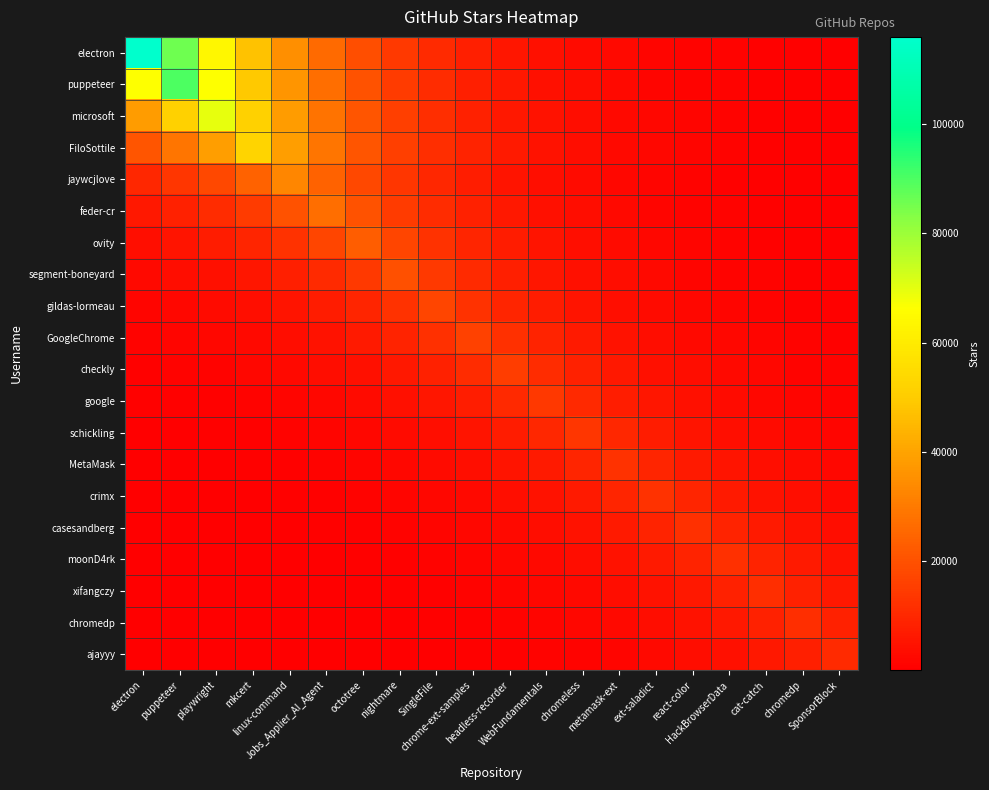

Reading left to right, list all the values displayed in this chart.

electron: electron=116000.0	puppeteer=85934.9	playwright=63662.1	mkcert=47162.1	linux-command=34938.5	Jobs_Applier_AI_Agent=25883.1	octotree=19174.7	nightmare=14204.9	SingleFile=10523.3	chrome-ext-samples=7795.8	headless-recorder=5775.3	WebFundamentals=4278.4	chromeless=3169.6	metamask-ext=2348.1	ext-saladict=1739.5	react-color=1288.6	HackBrowserData=954.7	cat-catch=707.2	chromedp=523.9	SponsorBlock=388.1
puppeteer: electron=66525.5	puppeteer=89800.0	playwright=66525.5	mkcert=49283.3	linux-command=36510.0	Jobs_Applier_AI_Agent=27047.2	octotree=20037.1	nightmare=14843.8	SingleFile=10996.6	chrome-ext-samples=8146.5	headless-recorder=6035.1	WebFundamentals=4470.9	chromeless=3312.1	metamask-ext=2453.7	ext-saladict=1817.7	react-color=1346.6	HackBrowserData=997.6	cat-catch=739.0	chromedp=547.5	SponsorBlock=405.6
microsoft: electron=38142.4	puppeteer=51486.9	playwright=69500.0	mkcert=51486.9	linux-command=38142.4	Jobs_Applier_AI_Agent=28256.6	octotree=20933.0	nightmare=15507.5	SingleFile=11488.3	chrome-ext-samples=8510.7	headless-recorder=6304.9	WebFundamentals=4670.8	chromeless=3460.2	metamask-ext=2563.4	ext-saladict=1899.0	react-color=1406.8	HackBrowserData=1042.2	cat-catch=772.1	chromedp=572.0	SponsorBlock=423.7
FiloSottile: electron=21263.6	puppeteer=28702.8	playwright=38744.8	mkcert=52300.0	linux-command=38744.8	Jobs_Applier_AI_Agent=28702.8	octotree=21263.6	nightmare=15752.5	SingleFile=11669.7	chrome-ext-samples=8645.1	headless-recorder=6404.5	WebFundamentals=4744.5	chromeless=3514.8	metamask-ext=2603.9	ext-saladict=1929.0	react-color=1429.0	HackBrowserData=1058.7	cat-catch=784.3	chromedp=581.0	SponsorBlock=430.4
jaywcjlove: electron=9879.2	puppeteer=13335.5	playwright=18001.0	mkcert=24298.8	linux-command=32800.0	Jobs_Applier_AI_Agent=24298.8	octotree=18001.0	nightmare=13335.5	SingleFile=9879.2	chrome-ext-samples=7318.7	headless-recorder=5421.8	WebFundamentals=4016.6	chromeless=2975.5	metamask-ext=2204.3	ext-saladict=1633.0	react-color=1209.8	HackBrowserData=896.2	cat-catch=663.9	chromedp=491.9	SponsorBlock=364.4
feder-cr: electron=6069.1	puppeteer=8192.5	playwright=11058.7	mkcert=14927.7	linux-command=20150.3	Jobs_Applier_AI_Agent=27200.0	octotree=20150.3	nightmare=14927.7	SingleFile=11058.7	chrome-ext-samples=8192.5	headless-recorder=6069.1	WebFundamentals=4496.1	chromeless=3330.8	metamask-ext=2467.5	ext-saladict=1828.0	react-color=1354.2	HackBrowserData=1003.2	cat-catch=743.2	chromedp=550.6	SponsorBlock=407.9
ovity: electron=3801.9	puppeteer=5132.0	playwright=6927.5	mkcert=9351.1	linux-command=12622.7	Jobs_Applier_AI_Agent=17038.8	octotree=23000.0	nightmare=17038.8	SingleFile=12622.7	chrome-ext-samples=9351.1	headless-recorder=6927.5	WebFundamentals=5132.0	chromeless=3801.9	metamask-ext=2816.5	ext-saladict=2086.5	react-color=1545.7	HackBrowserData=1145.1	cat-catch=848.3	chromedp=628.4	SponsorBlock=465.6
segment-boneyard: electron=2400.1	puppeteer=3239.9	playwright=4373.4	mkcert=5903.4	linux-command=7968.8	Jobs_Applier_AI_Agent=10756.7	octotree=14520.0	nightmare=19600.0	SingleFile=14520.0	chrome-ext-samples=10756.7	headless-recorder=7968.8	WebFundamentals=5903.4	chromeless=4373.4	metamask-ext=3239.9	ext-saladict=2400.1	react-color=1778.1	HackBrowserData=1317.2	cat-catch=975.8	chromedp=722.9	SponsorBlock=535.5
gildas-lormeau: electron=1533.1	puppeteer=2069.5	playwright=2793.6	mkcert=3770.9	linux-command=5090.2	Jobs_Applier_AI_Agent=6871.0	octotree=9274.9	nightmare=12519.8	SingleFile=16900.0	chrome-ext-samples=12519.8	headless-recorder=9274.9	WebFundamentals=6871.0	chromeless=5090.2	metamask-ext=3770.9	ext-saladict=2793.6	react-color=2069.5	HackBrowserData=1533.1	cat-catch=1135.8	chromedp=841.4	SponsorBlock=623.3
GoogleChrome: electron=1075.3	puppeteer=1451.5	playwright=1959.3	mkcert=2644.8	linux-command=3570.1	Jobs_Applier_AI_Agent=4819.1	octotree=6505.1	nightmare=8781.0	SingleFile=11853.1	chrome-ext-samples=16000.0	headless-recorder=11853.1	WebFundamentals=8781.0	chromeless=6505.1	metamask-ext=4819.1	ext-saladict=3570.1	react-color=2644.8	HackBrowserData=1959.3	cat-catch=1451.5	chromedp=1075.3	SponsorBlock=796.6
checkly: electron=751.8	puppeteer=1014.8	playwright=1369.8	mkcert=1849.1	linux-command=2496.0	Jobs_Applier_AI_Agent=3369.3	octotree=4548.0	nightmare=6139.2	SingleFile=8287.1	chrome-ext-samples=11186.4	headless-recorder=15100.0	WebFundamentals=11186.4	chromeless=8287.1	metamask-ext=6139.2	ext-saladict=4548.0	react-color=3369.3	HackBrowserData=2496.0	cat-catch=1849.1	chromedp=1369.8	SponsorBlock=1014.8
google: electron=512.7	puppeteer=692.0	playwright=934.2	mkcert=1261.0	linux-command=1702.1	Jobs_Applier_AI_Agent=2297.7	octotree=3101.5	nightmare=4186.6	SingleFile=5651.3	chrome-ext-samples=7628.5	headless-recorder=10297.4	WebFundamentals=13900.0	chromeless=10297.4	metamask-ext=7628.5	ext-saladict=5651.3	react-color=4186.6	HackBrowserData=3101.5	cat-catch=2297.7	chromedp=1702.1	SponsorBlock=1261.0
schickling: electron=360.7	puppeteer=486.9	playwright=657.2	mkcert=887.1	linux-command=1197.5	Jobs_Applier_AI_Agent=1616.4	octotree=2181.9	nightmare=2945.3	SingleFile=3975.8	chrome-ext-samples=5366.7	headless-recorder=7244.3	WebFundamentals=9778.8	chromeless=13200.0	metamask-ext=9778.8	ext-saladict=7244.3	react-color=5366.7	HackBrowserData=3975.8	cat-catch=2945.3	chromedp=2181.9	SponsorBlock=1616.4
MetaMask: electron=251.0	puppeteer=338.8	playwright=457.4	mkcert=617.4	linux-command=833.3	Jobs_Applier_AI_Agent=1124.9	octotree=1518.5	nightmare=2049.7	SingleFile=2766.8	chrome-ext-samples=3734.8	headless-recorder=5041.5	WebFundamentals=6805.3	chromeless=9186.1	metamask-ext=12400.0	ext-saladict=9186.1	react-color=6805.3	HackBrowserData=5041.5	cat-catch=3734.8	chromedp=2766.8	SponsorBlock=2049.7
crimx: electron=184.4	puppeteer=249.0	playwright=336.1	mkcert=453.7	linux-command=612.4	Jobs_Applier_AI_Agent=826.6	octotree=1115.8	nightmare=1506.2	SingleFile=2033.2	chrome-ext-samples=2744.5	headless-recorder=3704.7	WebFundamentals=5000.8	chromeless=6750.4	metamask-ext=9112.1	ext-saladict=12300.0	react-color=9112.1	HackBrowserData=6750.4	cat-catch=5000.8	chromedp=3704.7	SponsorBlock=2744.5
casesandberg: electron=134.4	puppeteer=181.4	playwright=244.9	mkcert=330.6	linux-command=446.3	Jobs_Applier_AI_Agent=602.4	octotree=813.2	nightmare=1097.7	SingleFile=1481.7	chrome-ext-samples=2000.1	headless-recorder=2699.9	WebFundamentals=3644.4	chromeless=4919.5	metamask-ext=6640.6	ext-saladict=8963.9	react-color=12100.0	HackBrowserData=8963.9	cat-catch=6640.6	chromedp=4919.5	SponsorBlock=3644.4
moonD4rk: electron=97.9	puppeteer=132.2	playwright=178.4	mkcert=240.9	linux-command=325.2	Jobs_Applier_AI_Agent=438.9	octotree=592.5	nightmare=799.7	SingleFile=1079.5	chrome-ext-samples=1457.2	headless-recorder=1967.1	WebFundamentals=2655.2	chromeless=3584.2	metamask-ext=4838.2	ext-saladict=6530.9	react-color=8815.7	HackBrowserData=11900.0	cat-catch=8815.7	chromedp=6530.9	SponsorBlock=4838.2
xifangczy: electron=70.1	puppeteer=94.6	playwright=127.8	mkcert=172.4	linux-command=232.8	Jobs_Applier_AI_Agent=314.2	octotree=424.2	nightmare=572.6	SingleFile=772.9	chrome-ext-samples=1043.3	headless-recorder=1408.2	WebFundamentals=1900.9	chromeless=2566.0	metamask-ext=3463.7	ext-saladict=4675.6	react-color=6311.3	HackBrowserData=8519.4	cat-catch=11500.0	chromedp=8519.4	SponsorBlock=6311.3
chromedp: electron=51.5	puppeteer=69.5	playwright=93.8	mkcert=126.6	linux-command=170.9	Jobs_Applier_AI_Agent=230.8	octotree=311.5	nightmare=420.5	SingleFile=567.6	chrome-ext-samples=766.1	headless-recorder=1034.2	WebFundamentals=1396.0	chromeless=1884.4	metamask-ext=2543.7	ext-saladict=3433.6	react-color=4634.9	HackBrowserData=6256.5	cat-catch=8445.3	chromedp=11400.0	SponsorBlock=8445.3
ajayyy: electron=36.5	puppeteer=49.2	playwright=66.5	mkcert=89.7	linux-command=121.1	Jobs_Applier_AI_Agent=163.5	octotree=220.6	nightmare=297.8	SingleFile=402.0	chrome-ext-samples=542.7	headless-recorder=732.5	WebFundamentals=988.8	chromeless=1334.8	metamask-ext=1801.8	ext-saladict=2432.1	react-color=3283.0	HackBrowserData=4431.6	cat-catch=5982.0	chromedp=8074.9	SponsorBlock=10900.0